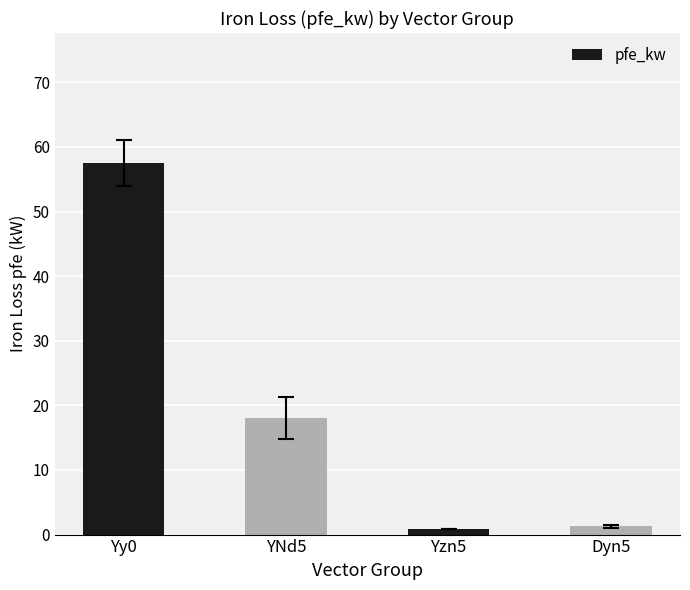

Which category has the highest value across all series?

Yy0